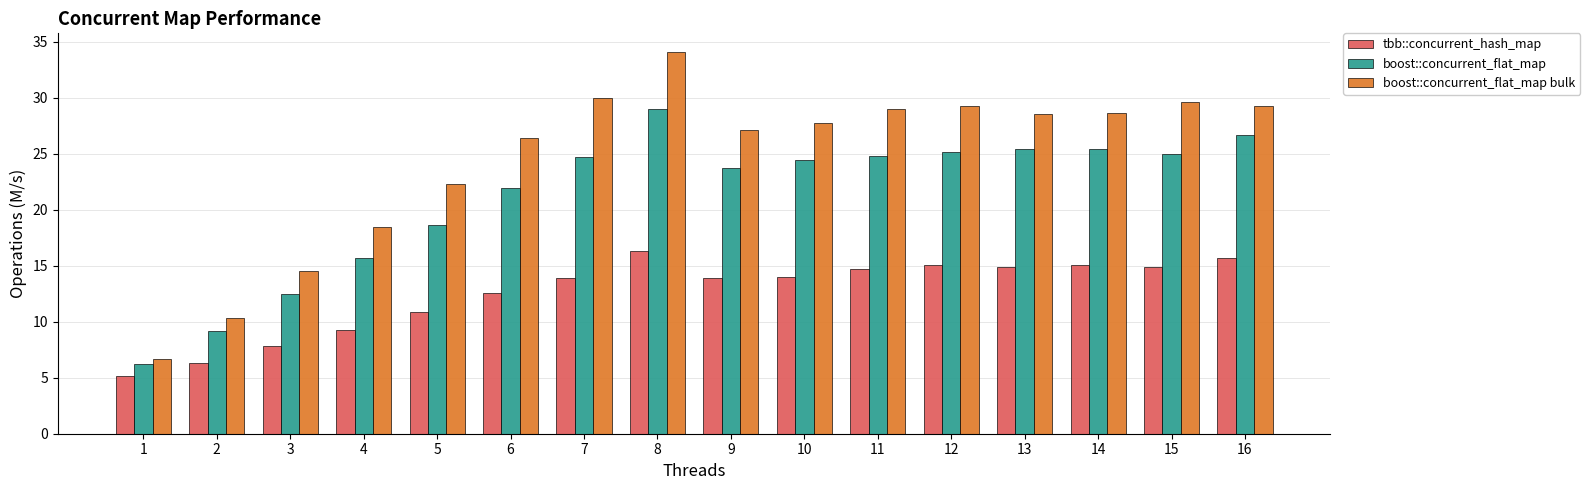

Is the value of boost::concurrent_flat_map bulk at 14 greater than the value of boost::concurrent_flat_map at 12?

Yes